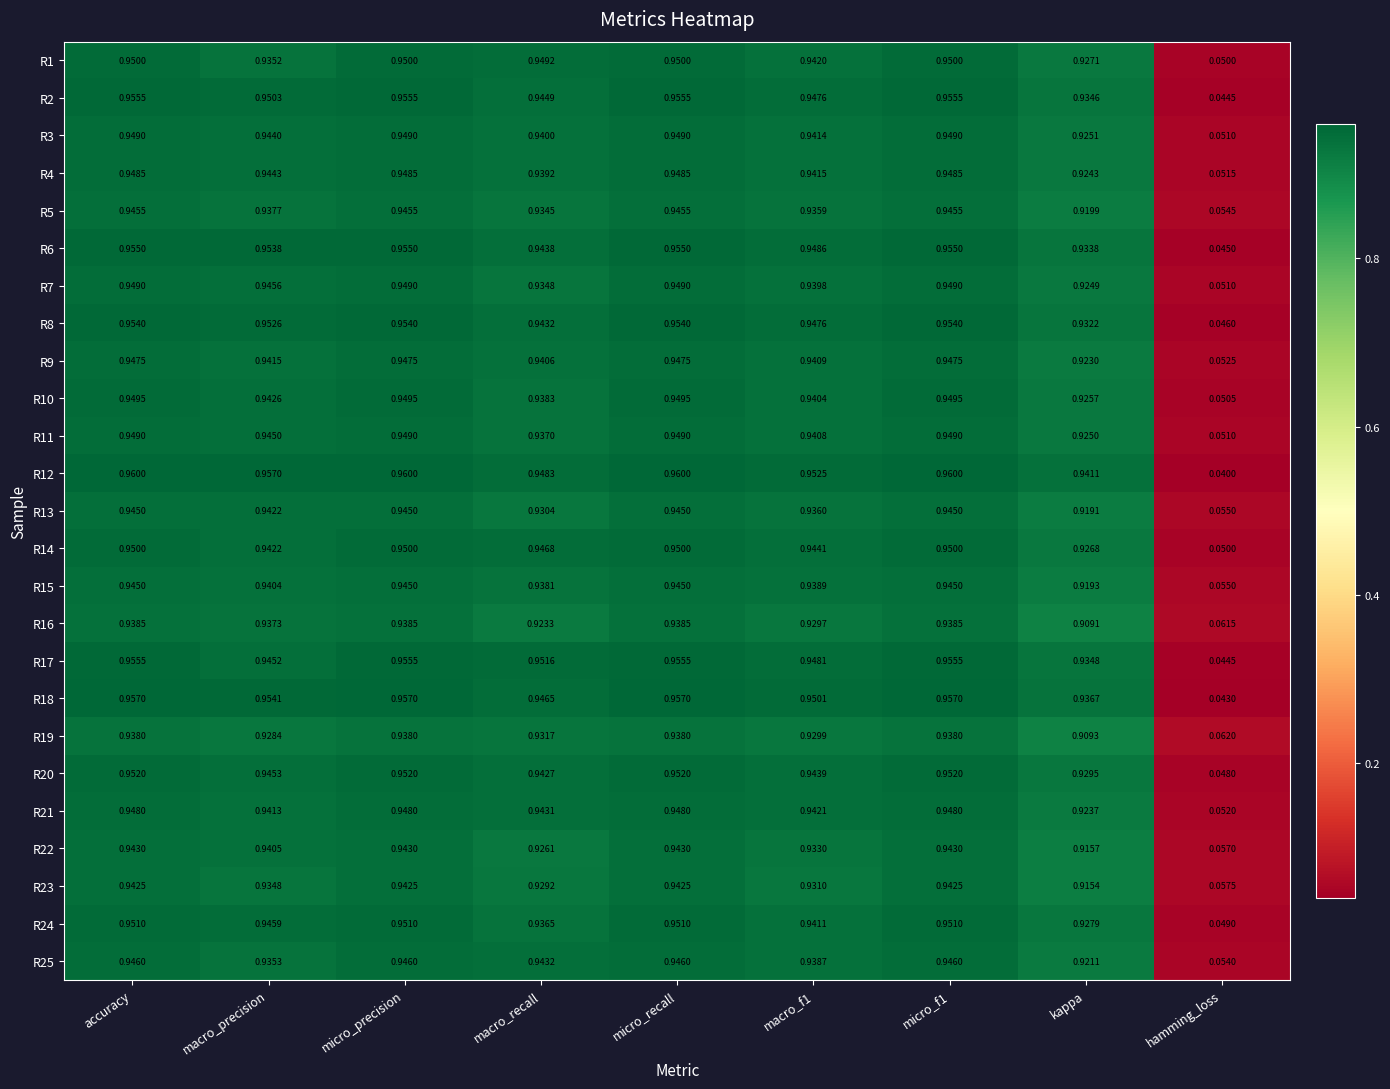

At which label is R3 closest to 0?

hamming_loss